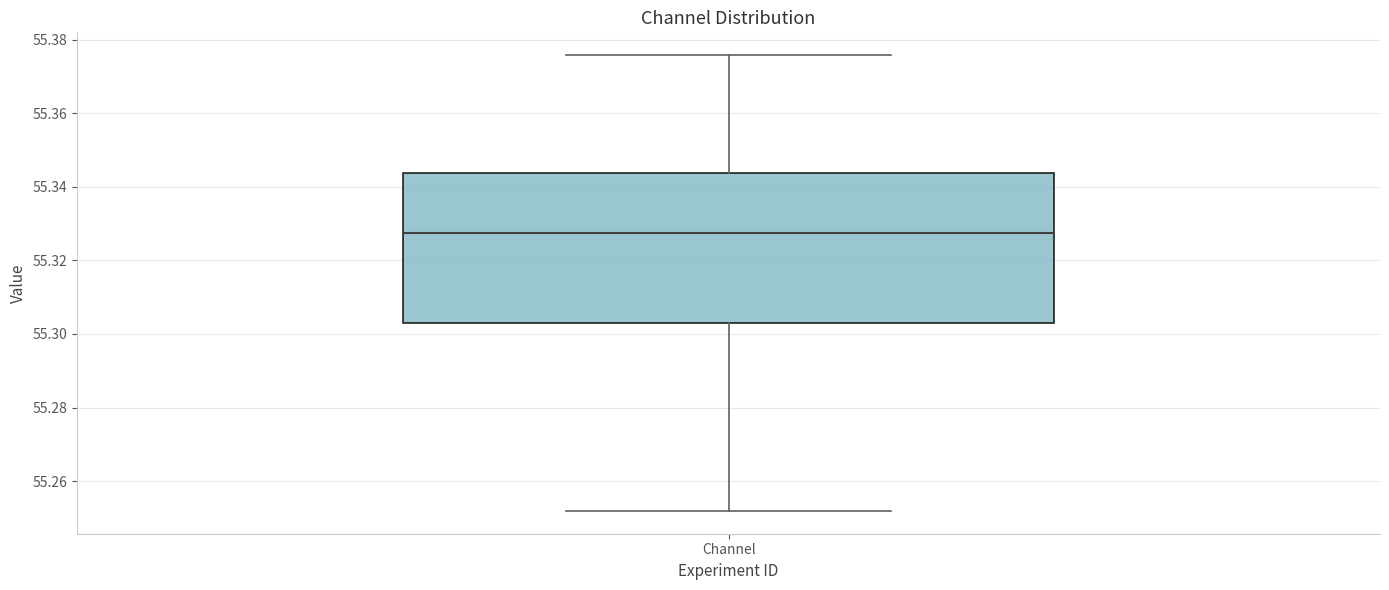

Read this box plot against the y-axis: the position of the median line, the range covered by the box, and the ends of both whiskers. The values are not printed on the chart, so give them approximately, as read against the axis.

median 55.328, box 55.302 to 55.344, whiskers 55.252 to 55.376